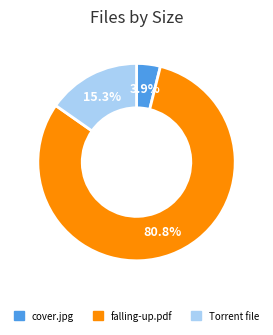

Does any single category account for the majority?

Yes